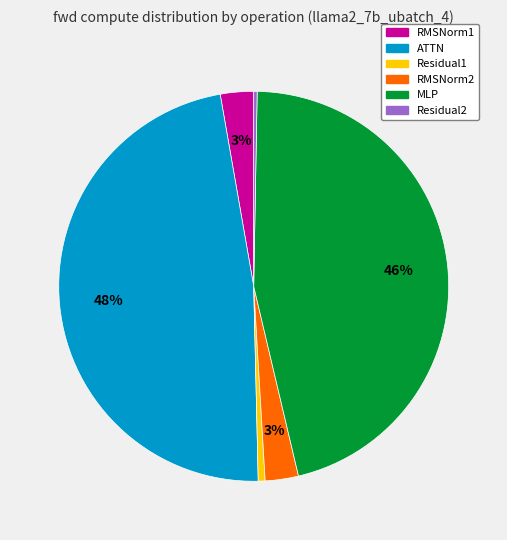

Count the number of slices in the pie.

6